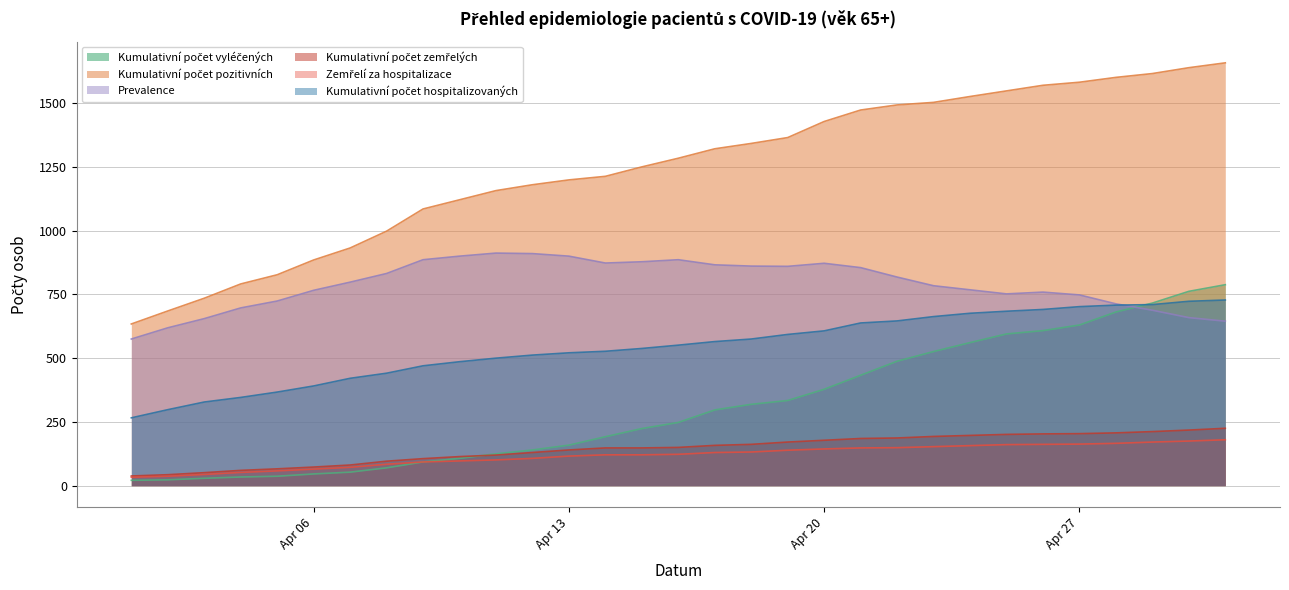

True or false: Kumulativní počet hospitalizovaných has a value of 303 at 26. 04. 2020.

False